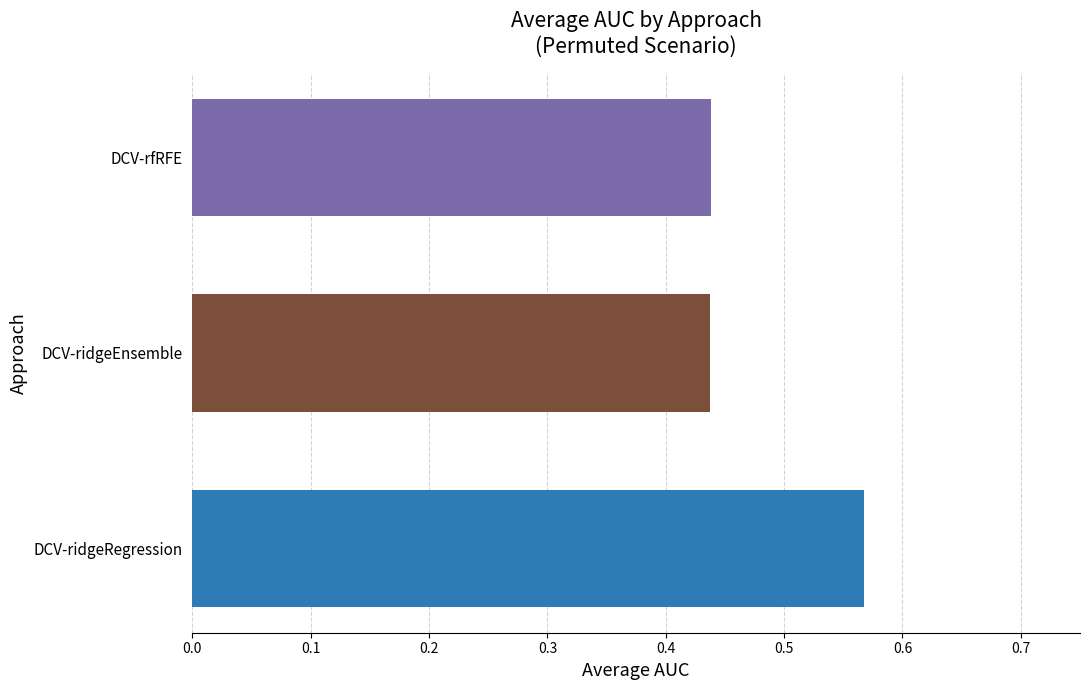

How many series are shown in this chart?

3